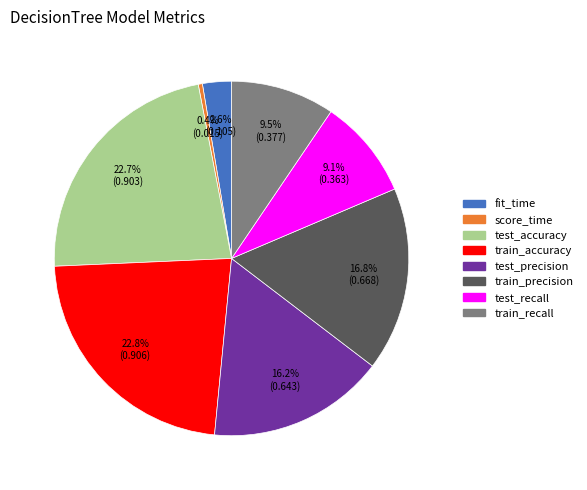

What is the total percentage of train_precision and score_time?

17.2%